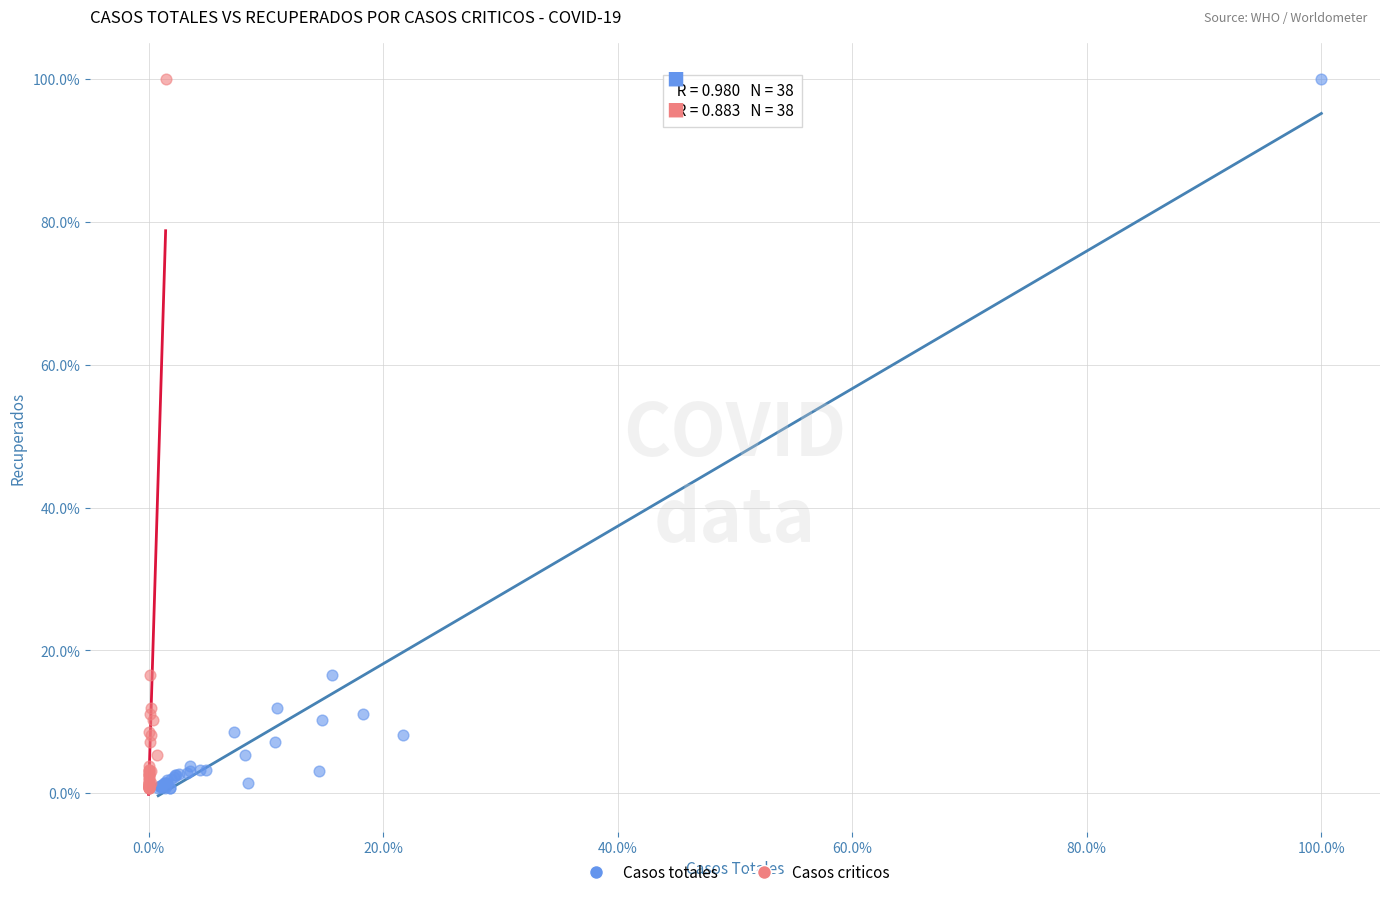

What are all the series names shown in the legend?

Casos totales, Casos criticos